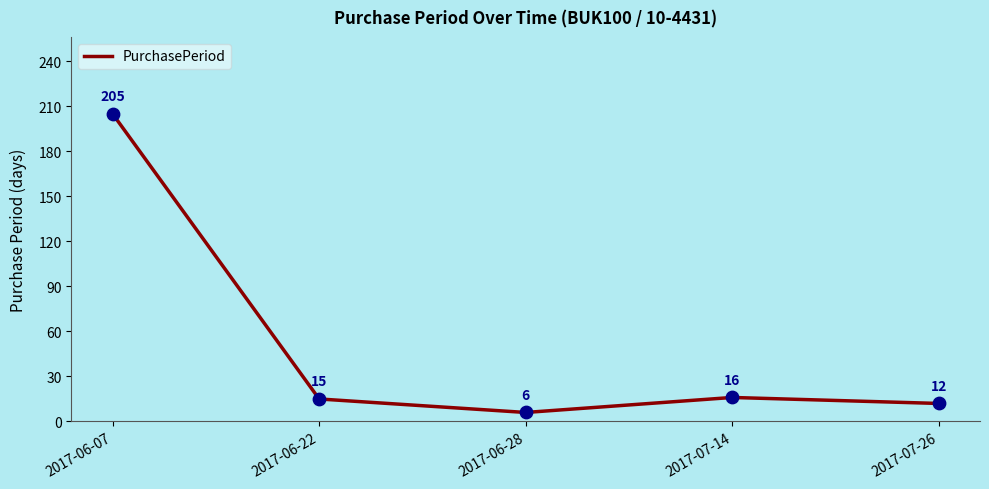

What is the change in value from 2017-06-22 to 2017-06-28?

-9